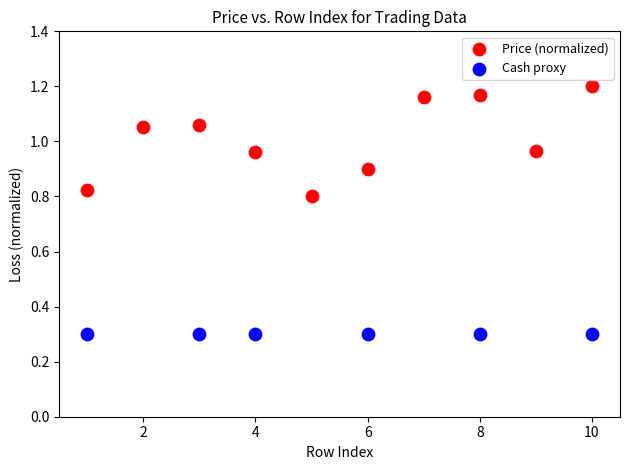

Which series contains the lowest Y value?

Cash proxy